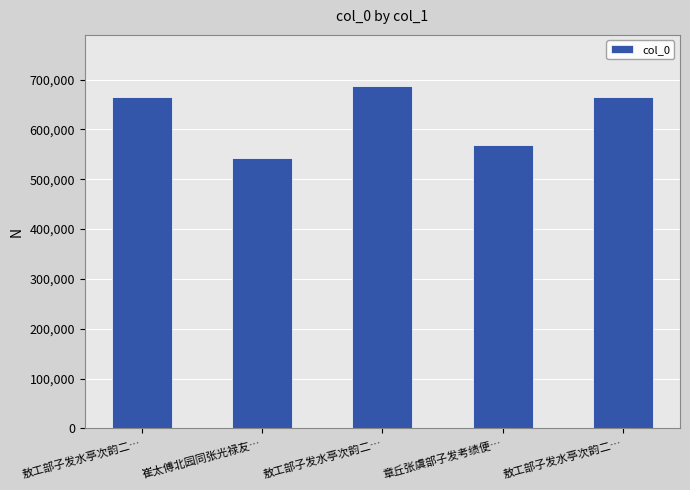

Are the bars grouped side by side (vs. stacked)?

No